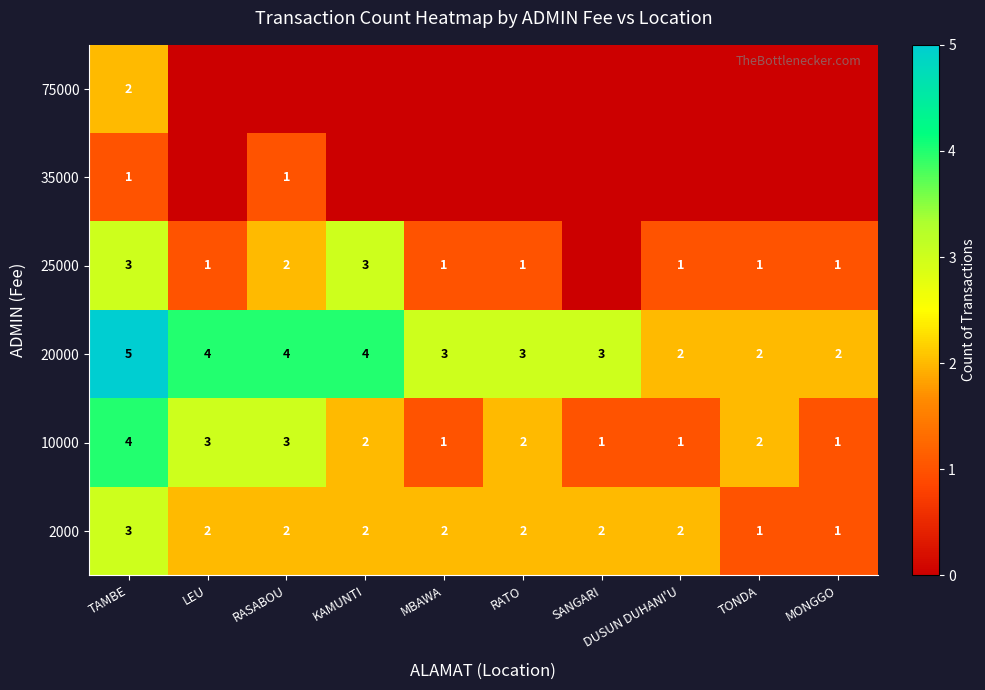

Count the 2000 values in the range 2 to 3.

8